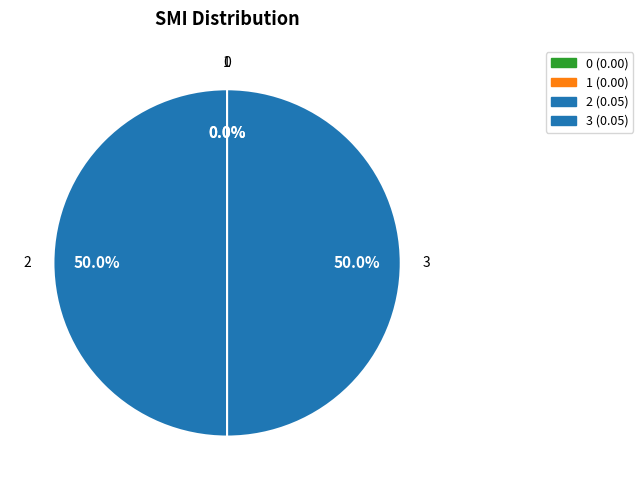

What is the largest slice in the pie chart?

2